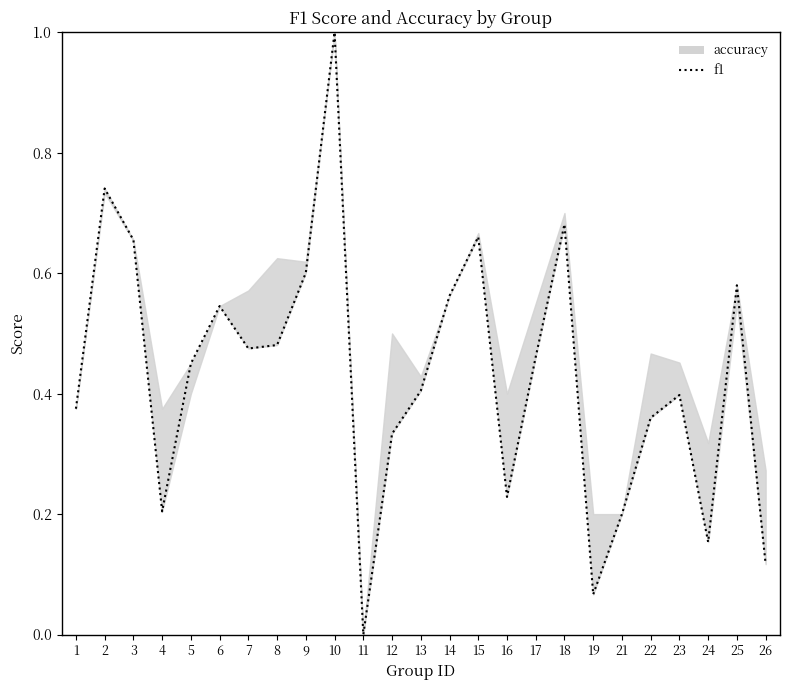

What value does the data have at 12?

0.3